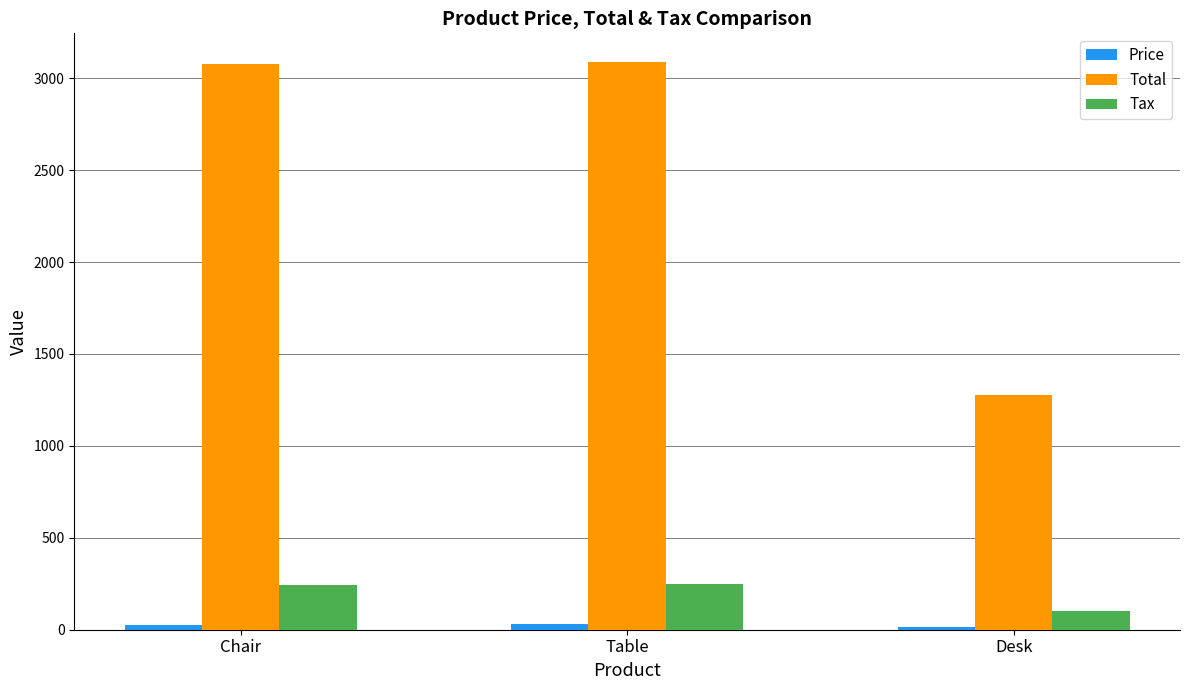

Which series has the largest total across all categories?

Total